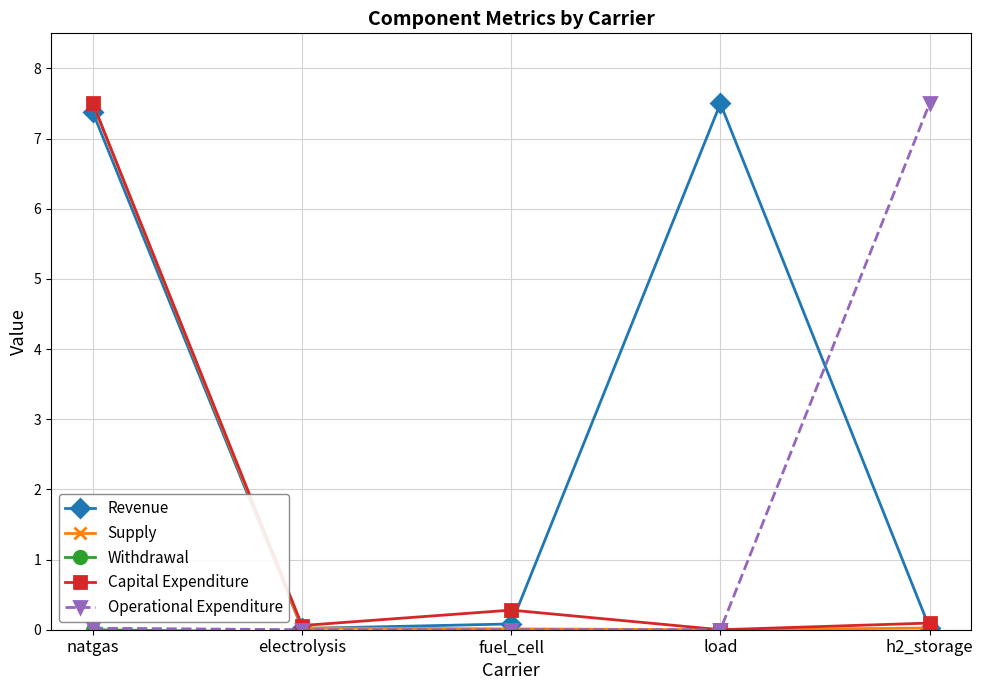

What is the highest value of the Operational Expenditure series?

7.5